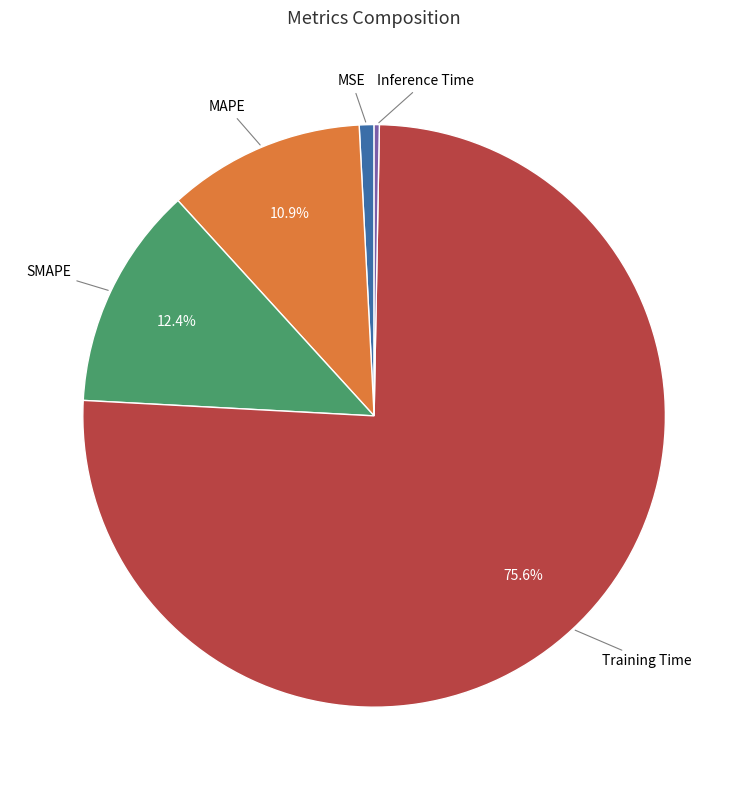

Is there any slice that represents more than half of the pie?

Yes